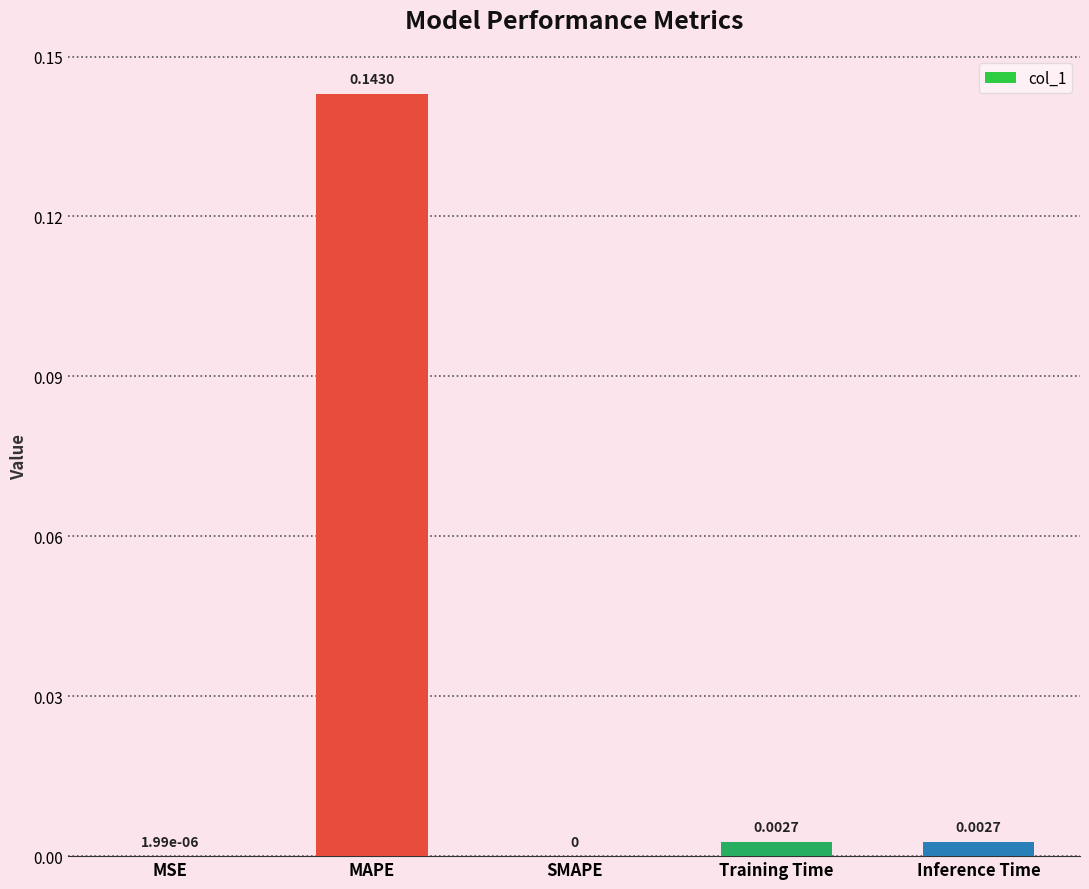

Between Inference Time and MSE, which is larger?

Inference Time